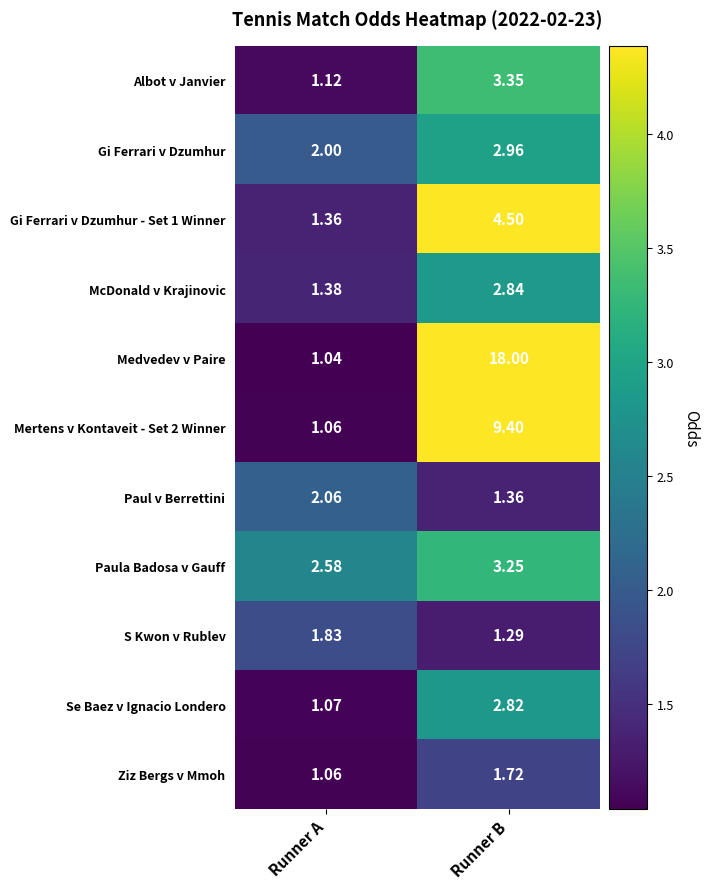

List the labels in order of Se Baez v Ignacio Londero value, smallest first.

Runner A, Runner B